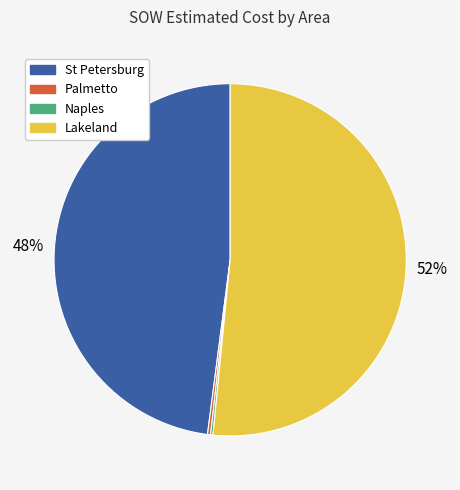

To the nearest percent, what is the average slice percentage?

25%